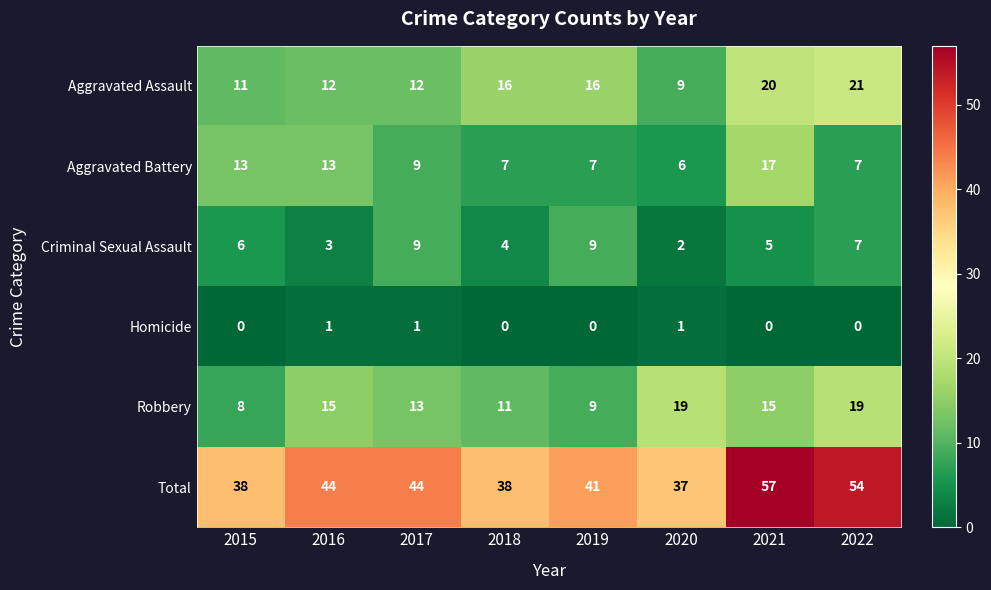

Which series has the largest total across all categories?

Total